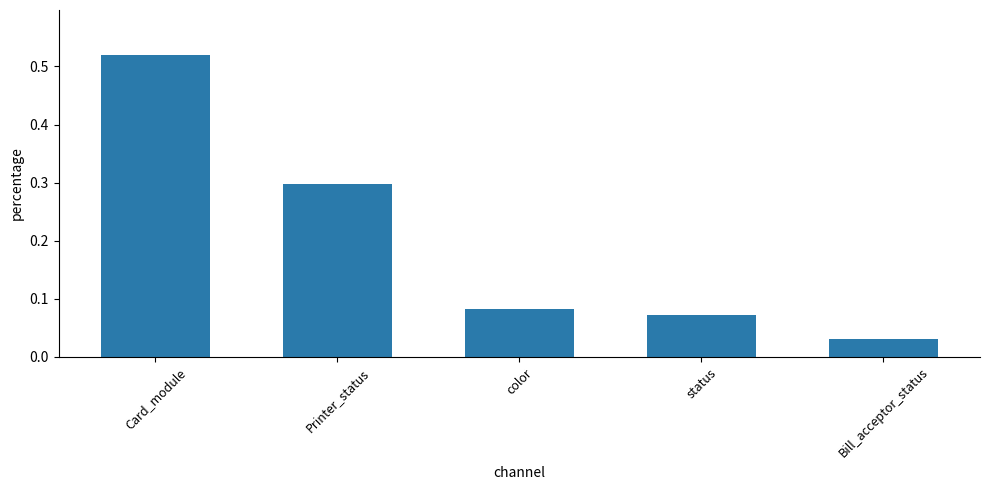

Which label corresponds to the smallest value in the chart?

Bill_acceptor_status